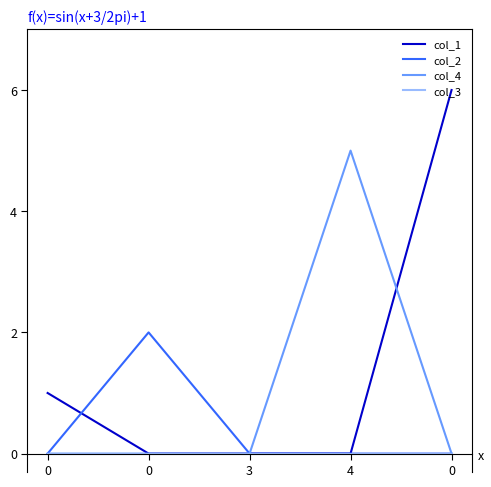

Does the chart display data point markers on the line(s)?

No